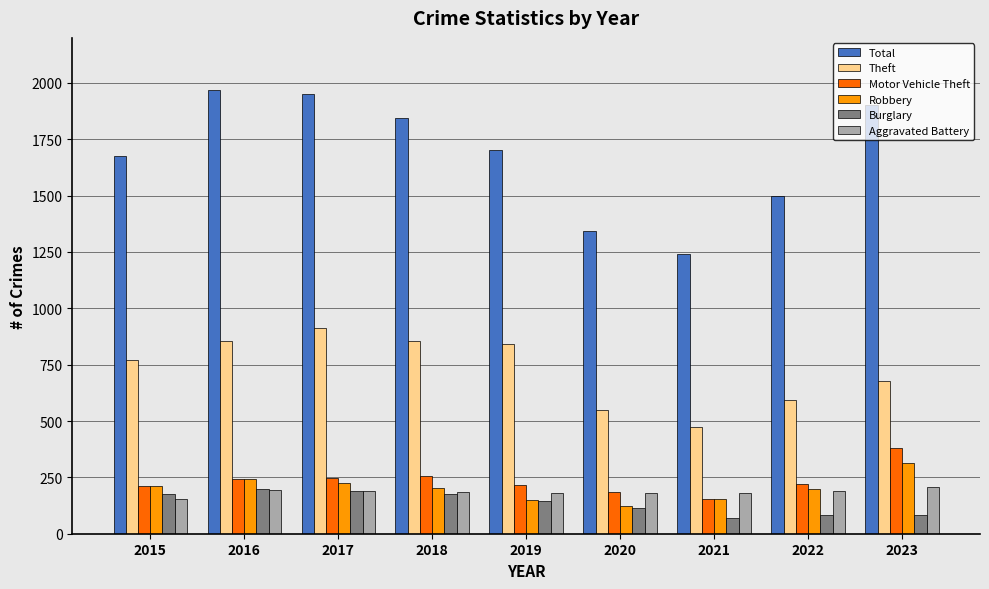

Between 2018 and 2022, which series saw the biggest shift?

Total